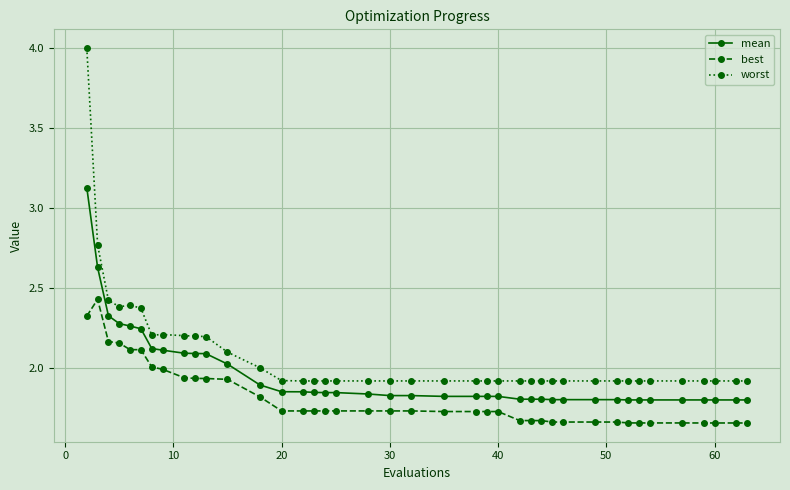

True or false: worst and best cross at least once.

False